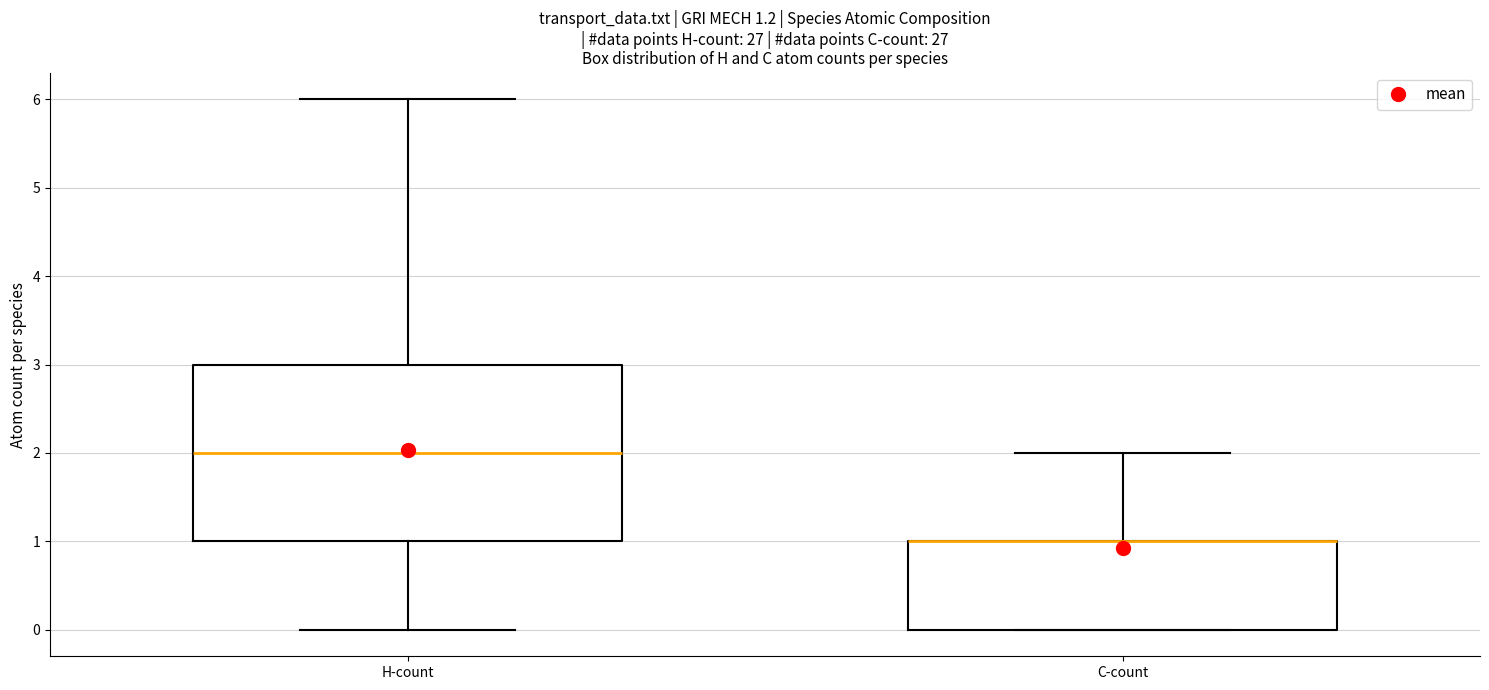

Comparing the boxes themselves (not the whiskers), which one is the tallest?

H-count